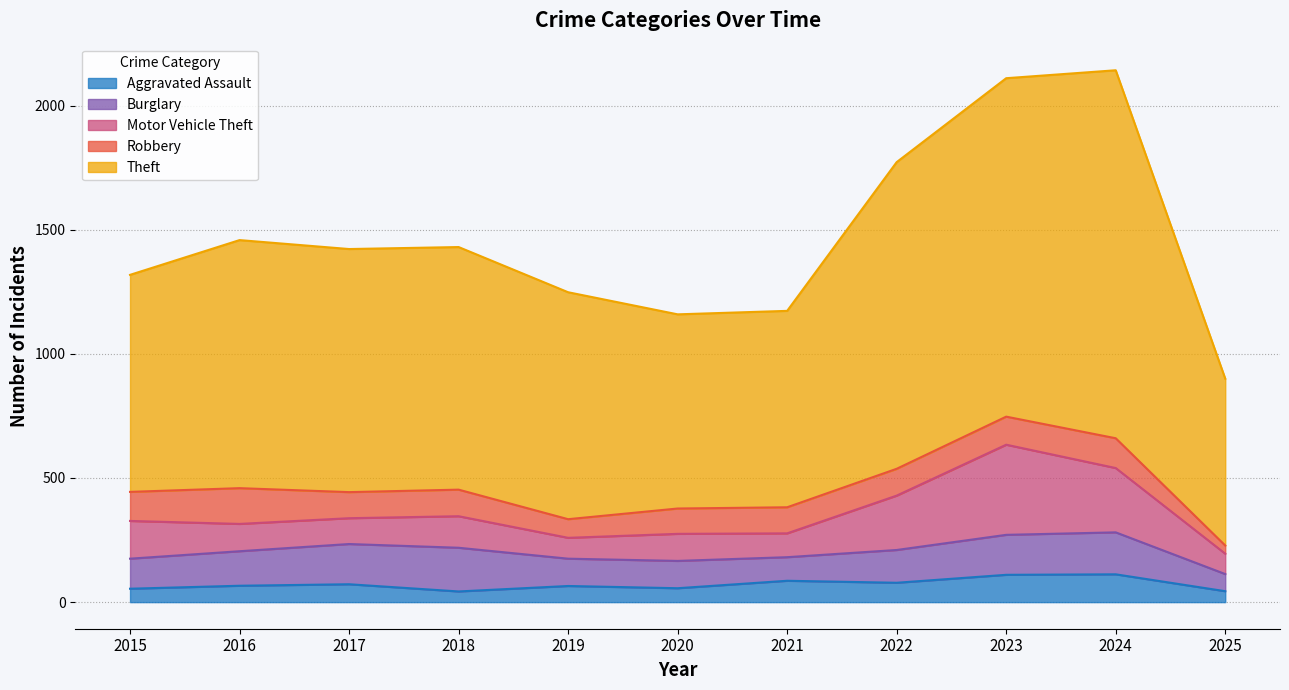

How many lines are shown in the chart?

5